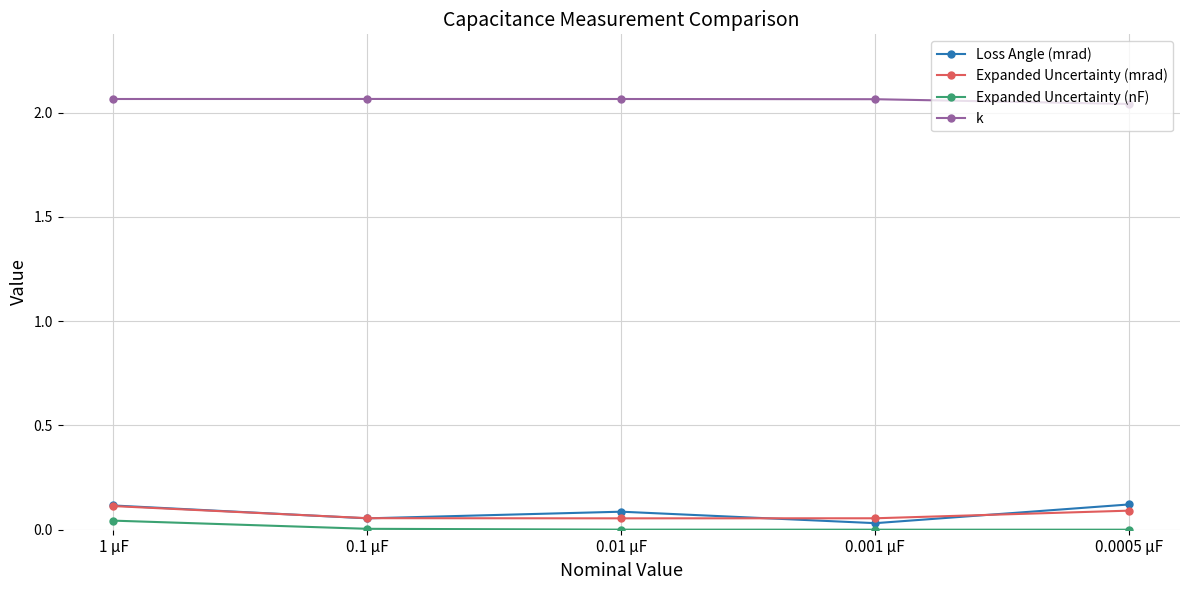

What is the label of the 1st point from the left?

1 µF